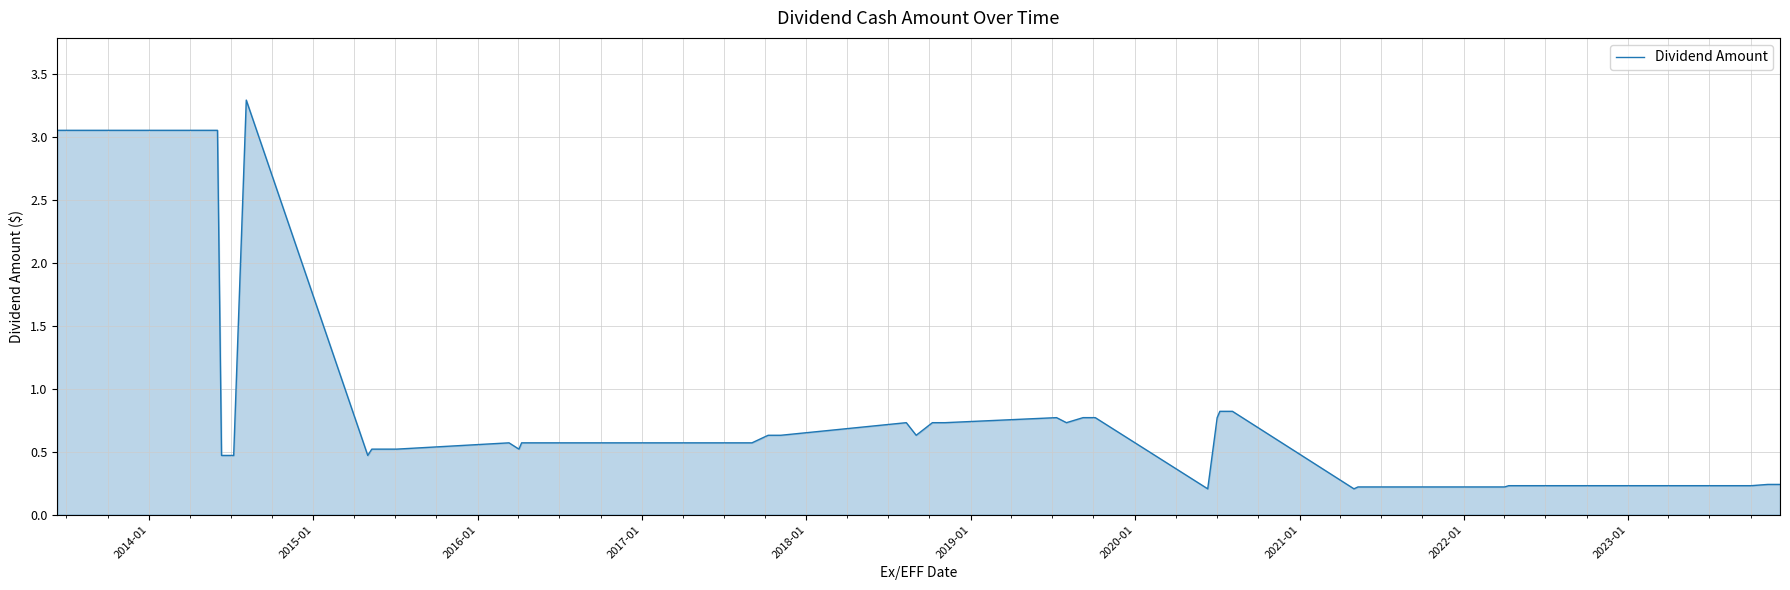

What is the greatest value displayed?

3.3